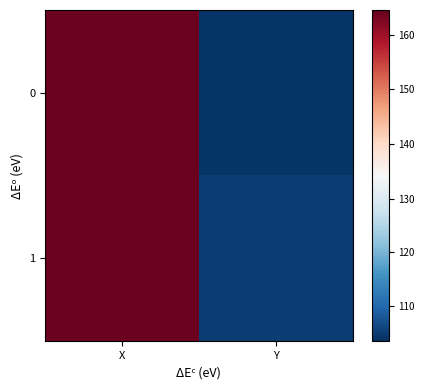

What is the maximum value shown in the chart?

164